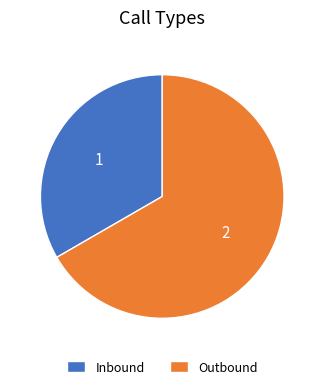

What is the smallest slice in the pie chart?

Inbound